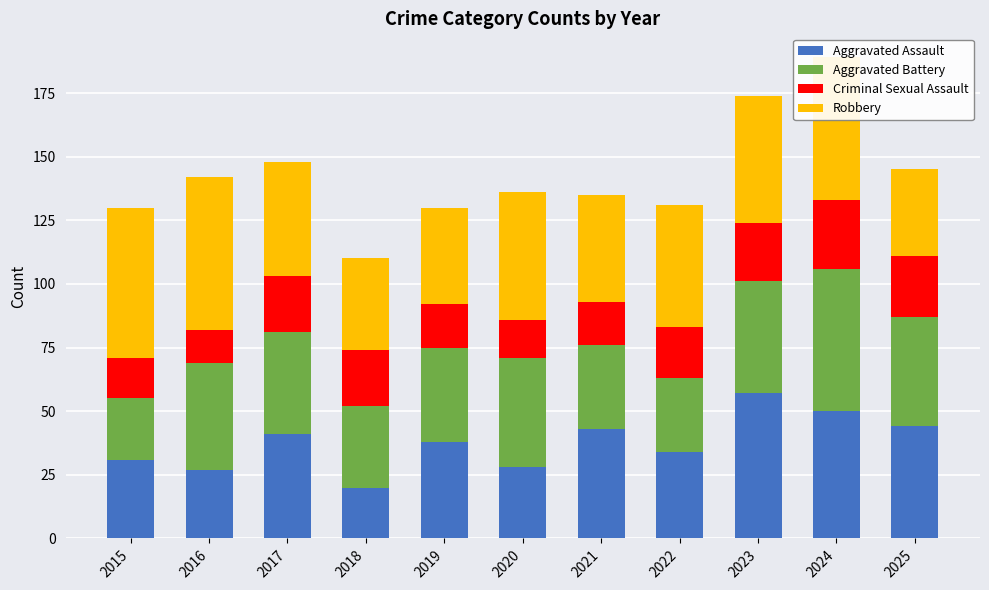

What are all the series names shown in the legend?

Aggravated Assault, Aggravated Battery, Criminal Sexual Assault, Robbery